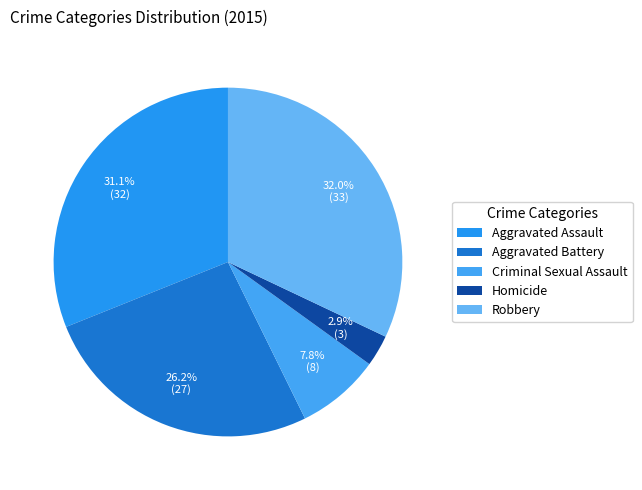

Is it true that Robbery is 26% of the pie?

False